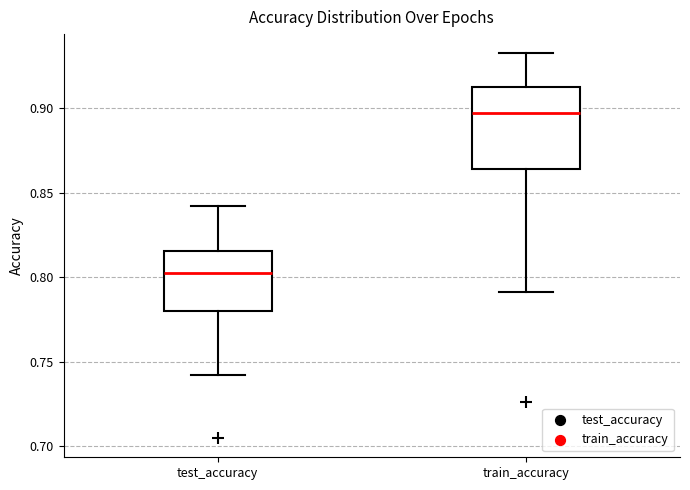

Which box has the highest median line?

train_accuracy